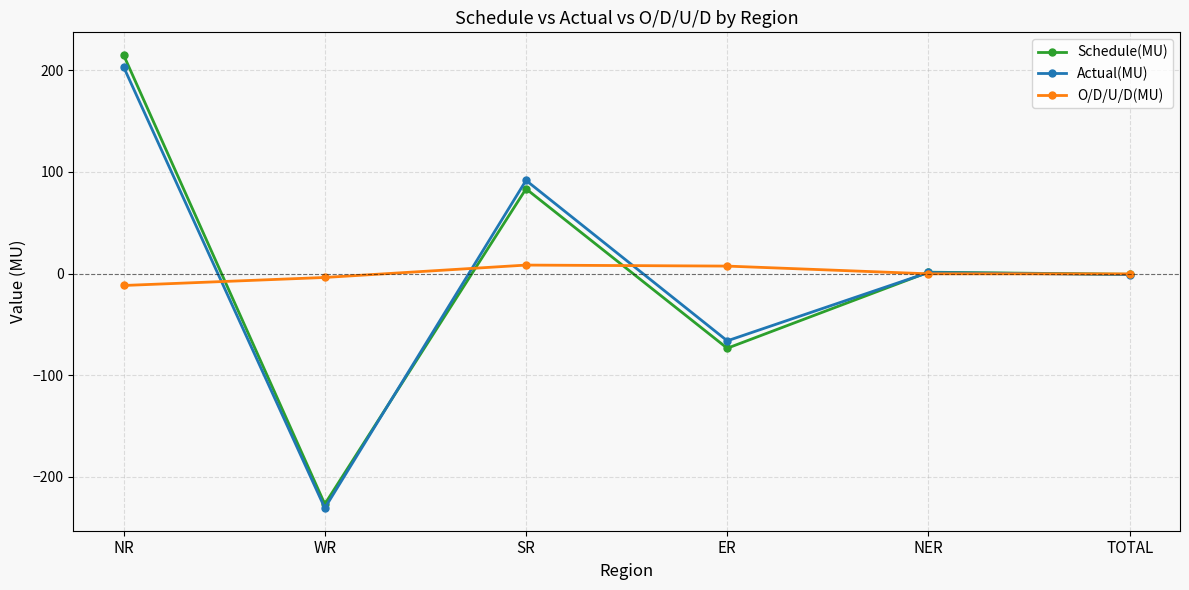

What is the difference between the highest and lowest values at NER?

1.6